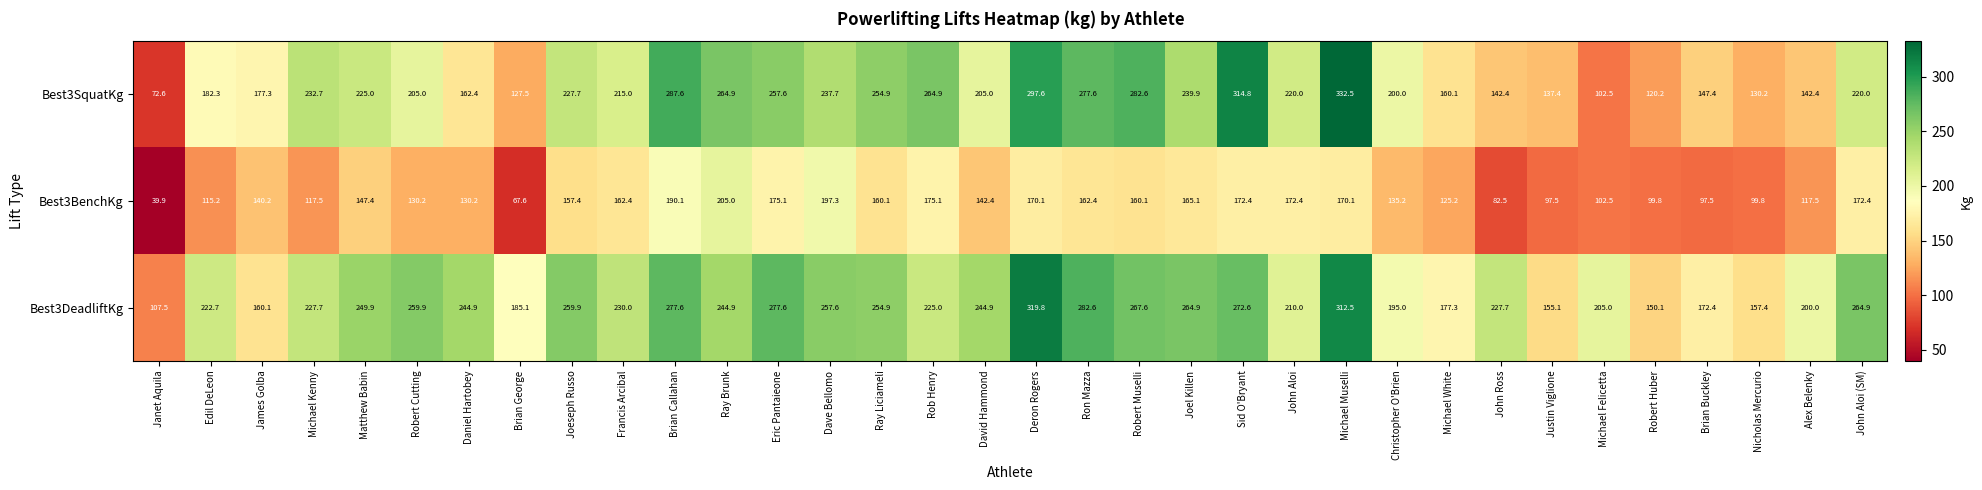

What is the minimum value shown in the chart?

39.9